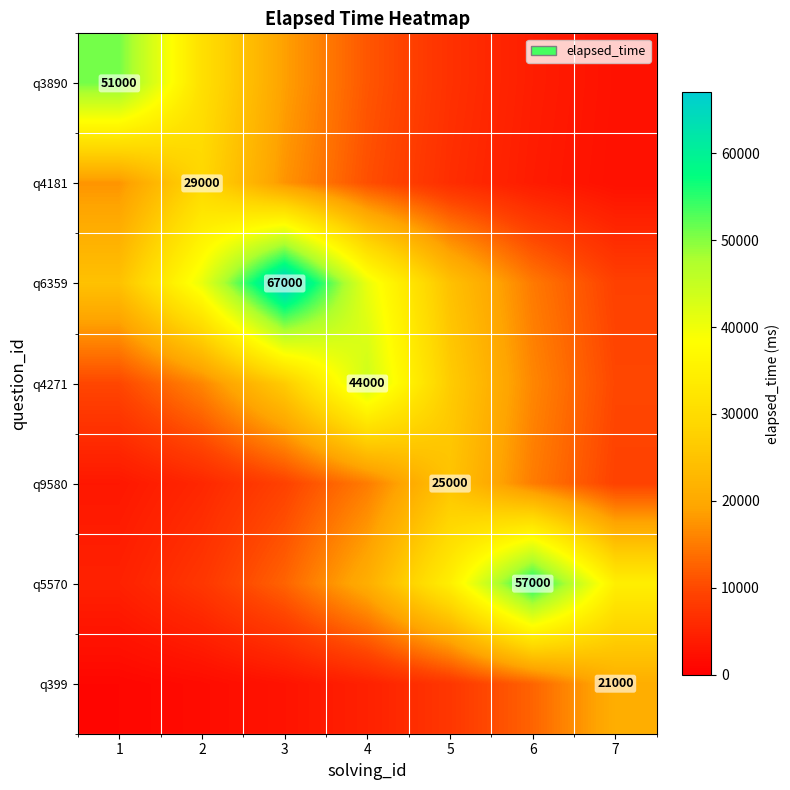

What is the difference between the q4271 values at 4 and 6?

27813.3